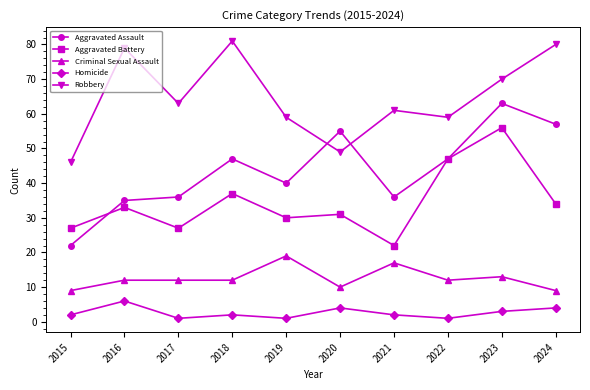

What is the difference between the Aggravated Assault values at 2024 and 2019?

17